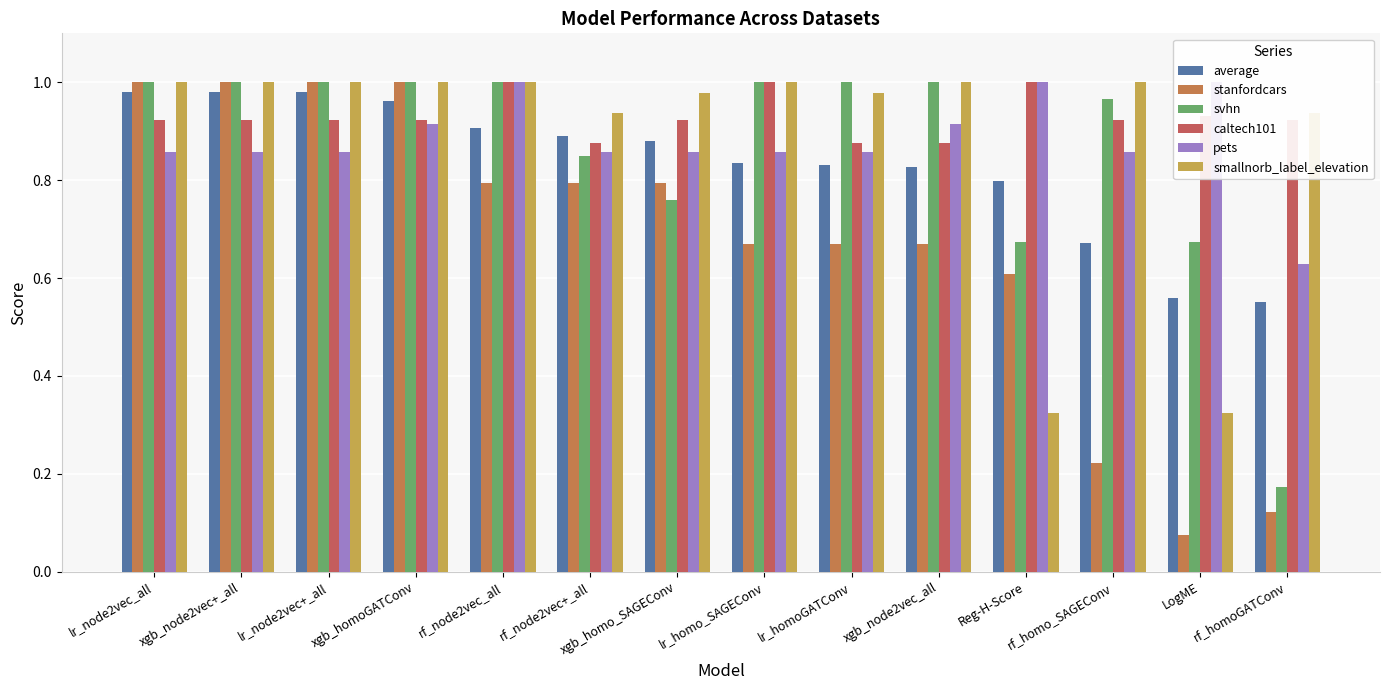

What is the minimum value shown in the chart?

0.1